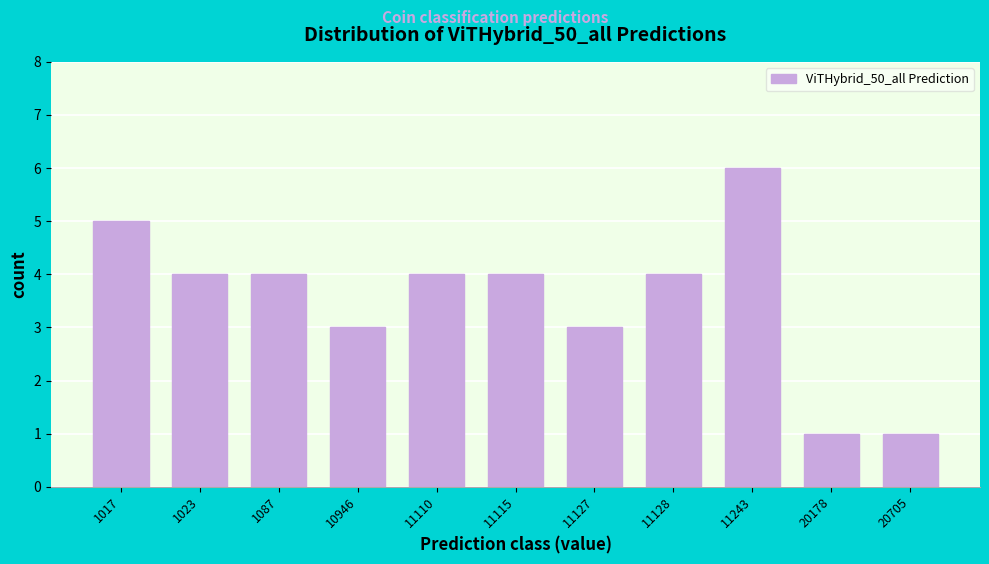

Reading left to right, transcribe all the data shown in this chart.

5	4	4	3	4	4	3	4	6	1	1